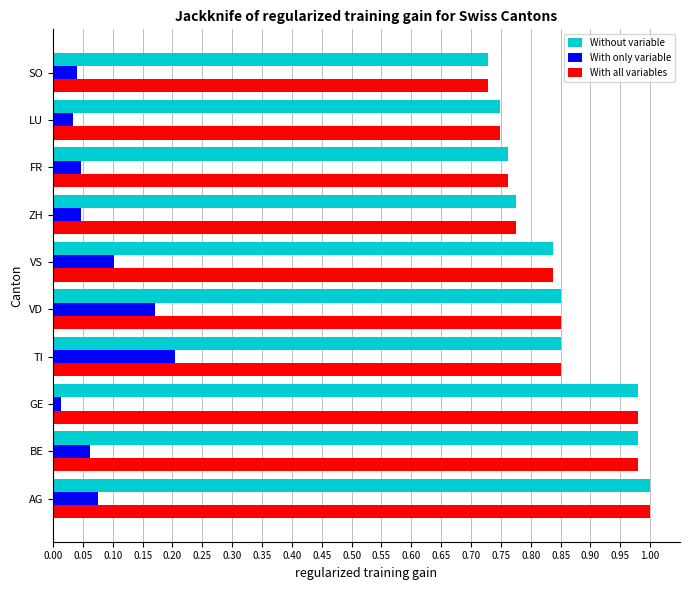

What is the total value across all series at SO?

1.5